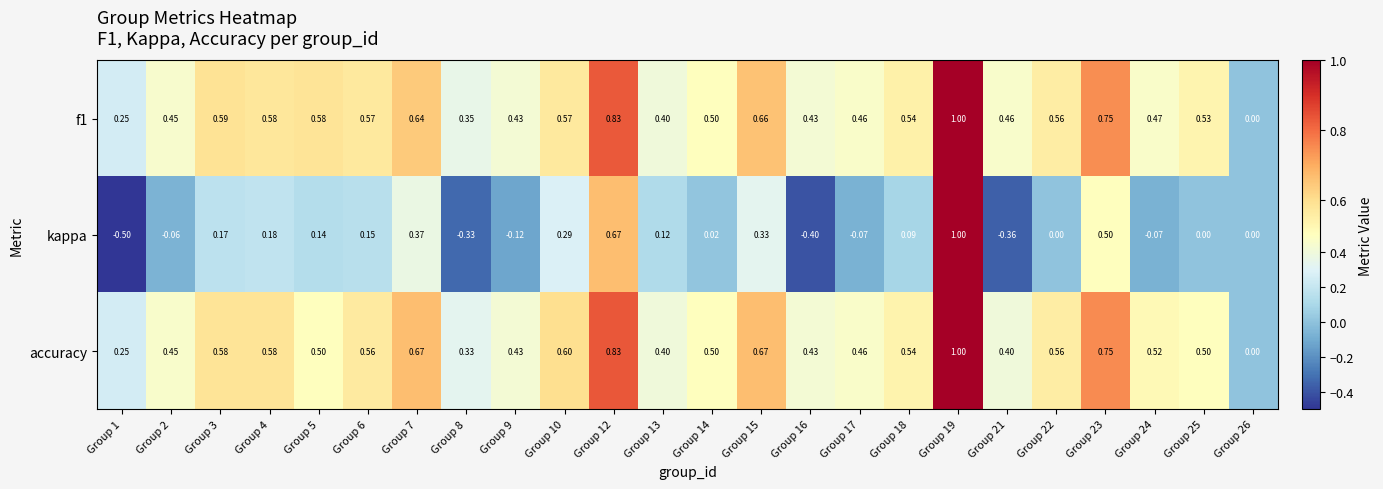

Which series changed the most between Group 19 and Group 24?

kappa